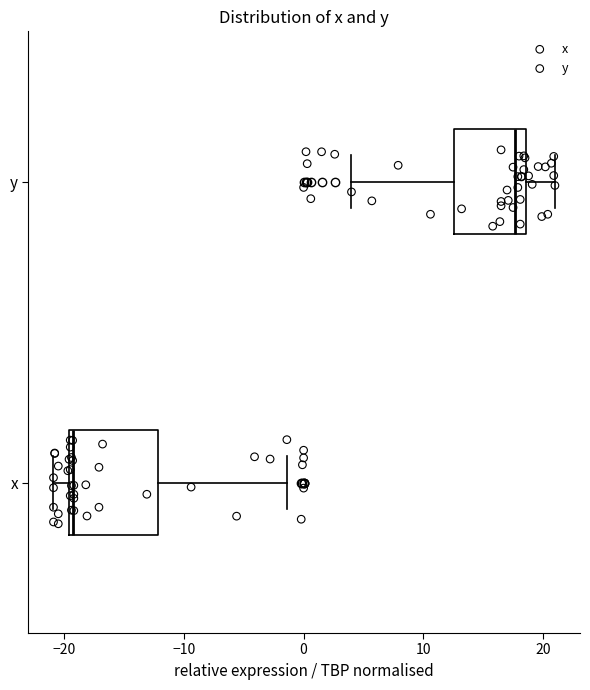

Reading bottom to top, read every box against the x-axis: the position of its median line, the range the box covers, and the ends of its whiskers. The values are not printed on the chart, so give them approximately, as read against the axis.

x: median -19, box -20 to -12, whiskers -21 to -1
y: median 18, box 13 to 19, whiskers 4 to 21